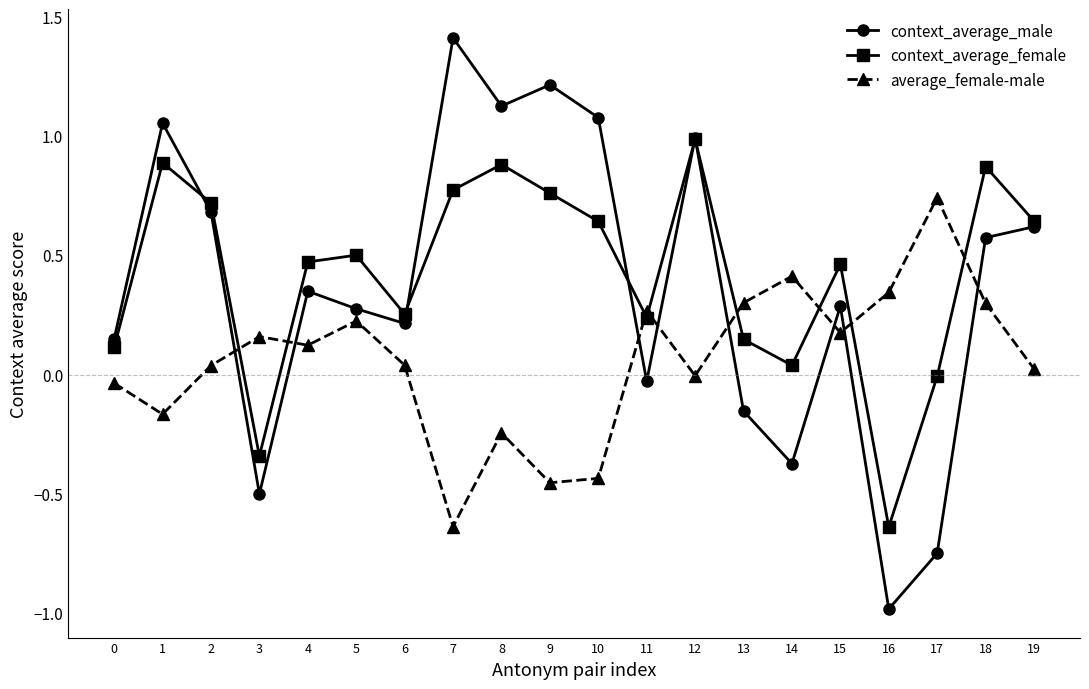

What is the value of the context_average_male point at the 8th from the left?

1.4